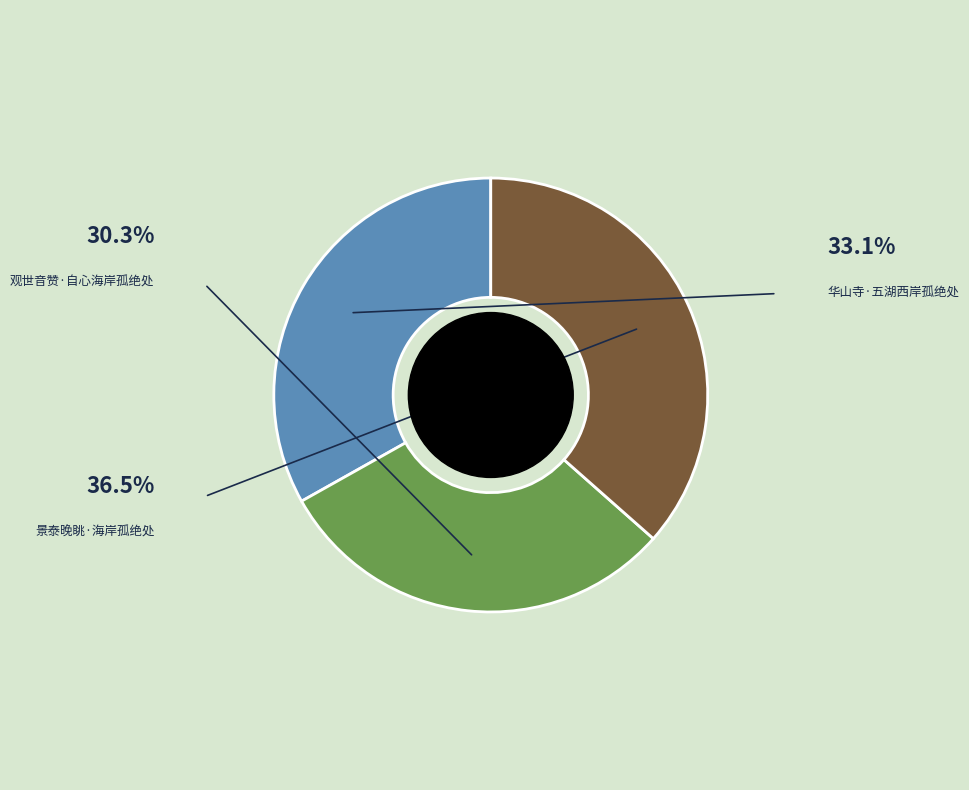

Is there any slice that represents more than half of the pie?

No